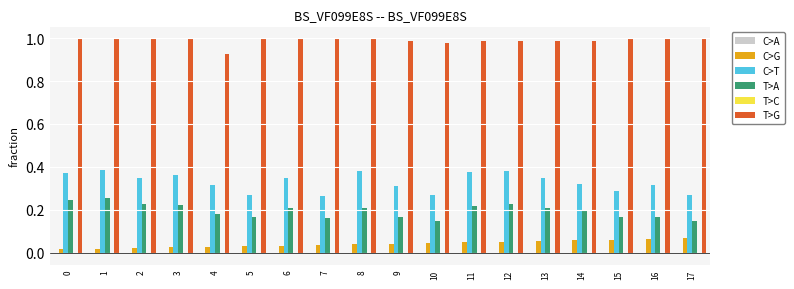

Count the C>T values in the range 0 to 1.

18